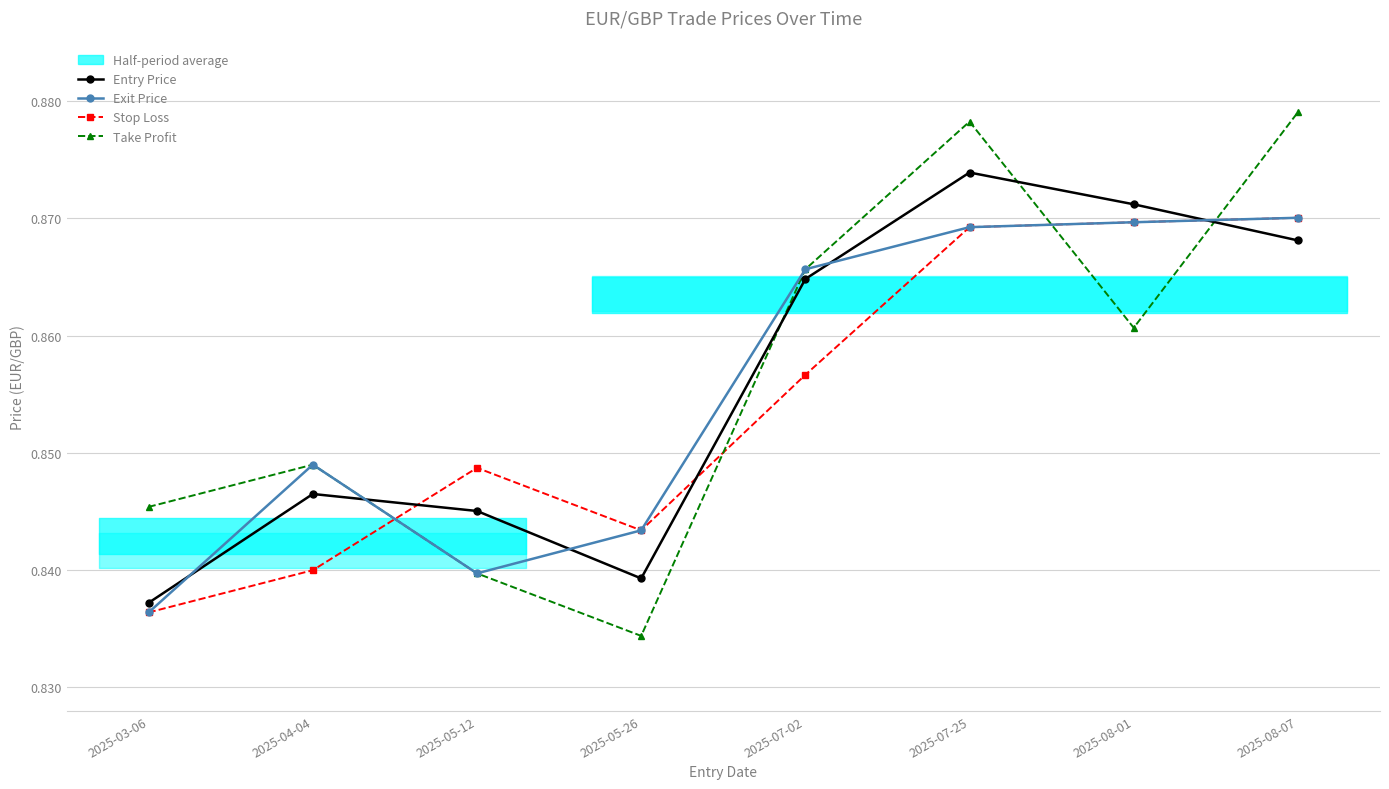

What value does the Exit Price series have at 2025-04-04?

0.8